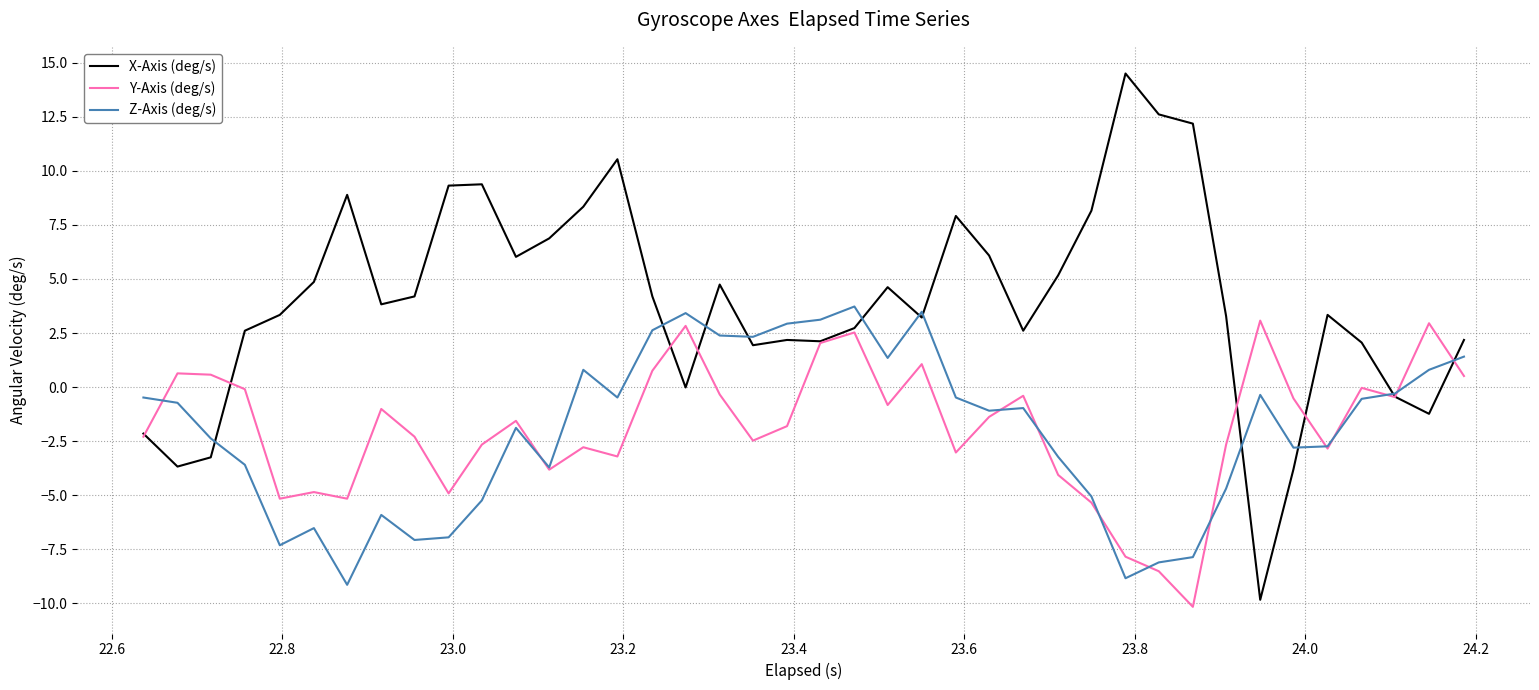

What is the greatest value displayed?

14.5